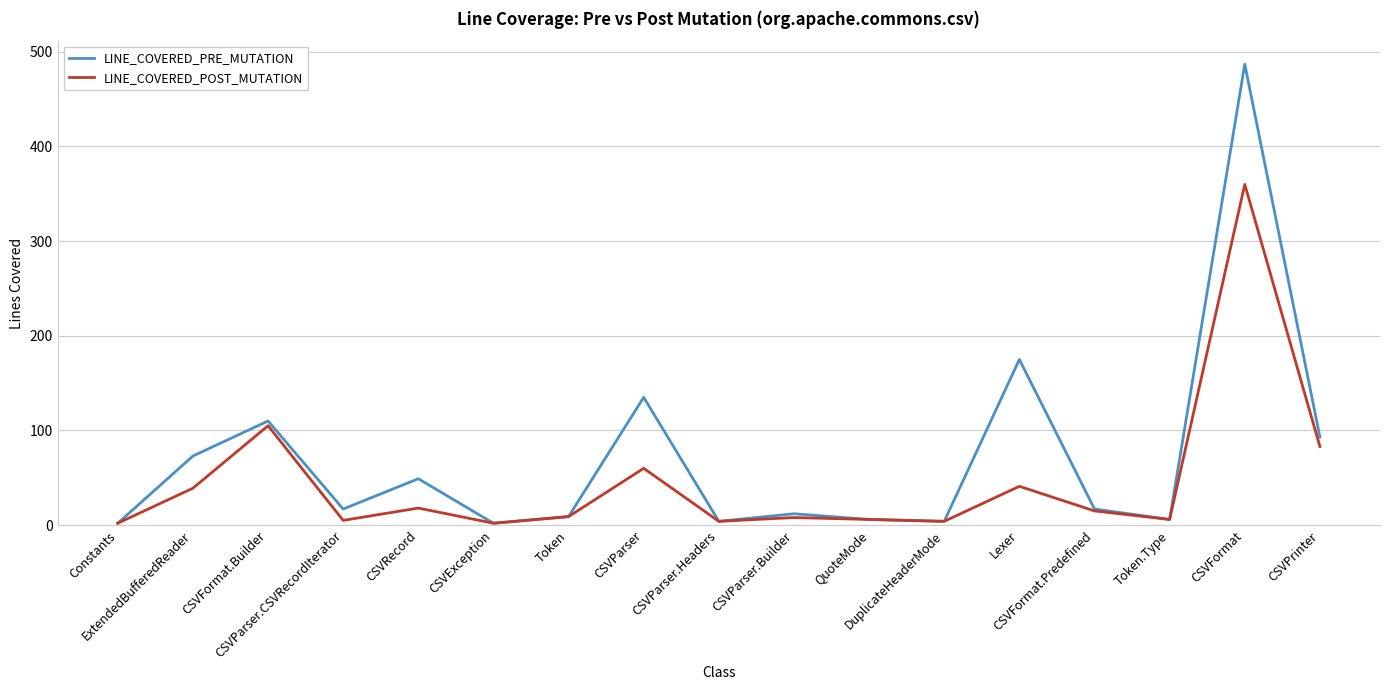

Which category has the highest value across all series?

CSVFormat